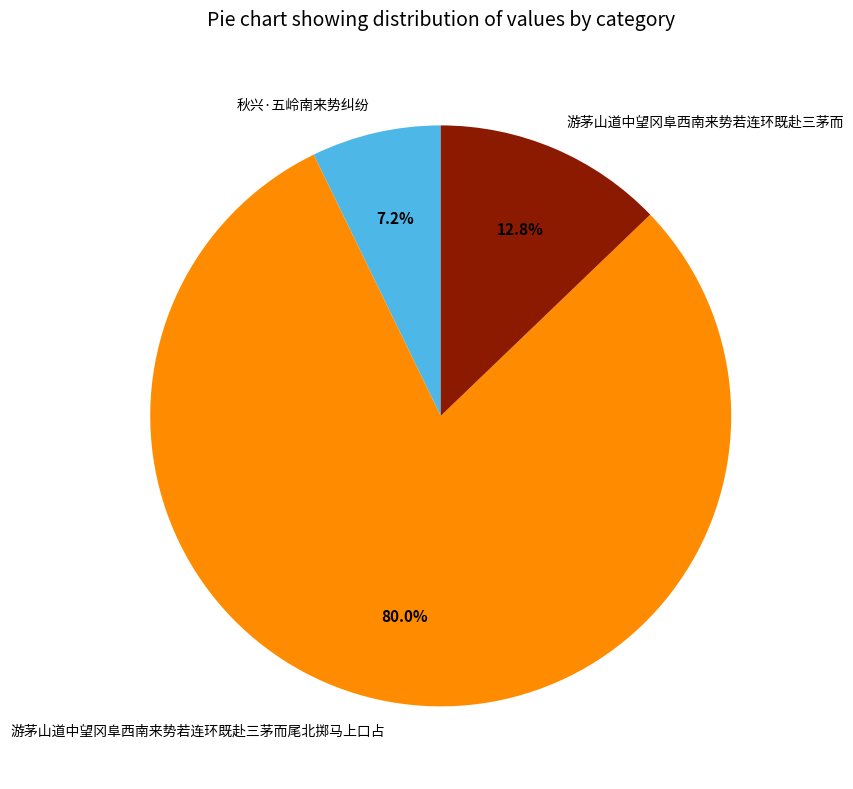

Which slice is the largest?

游茅山道中望冈阜西南来势若连环既赴三茅而尾北掷马上口占